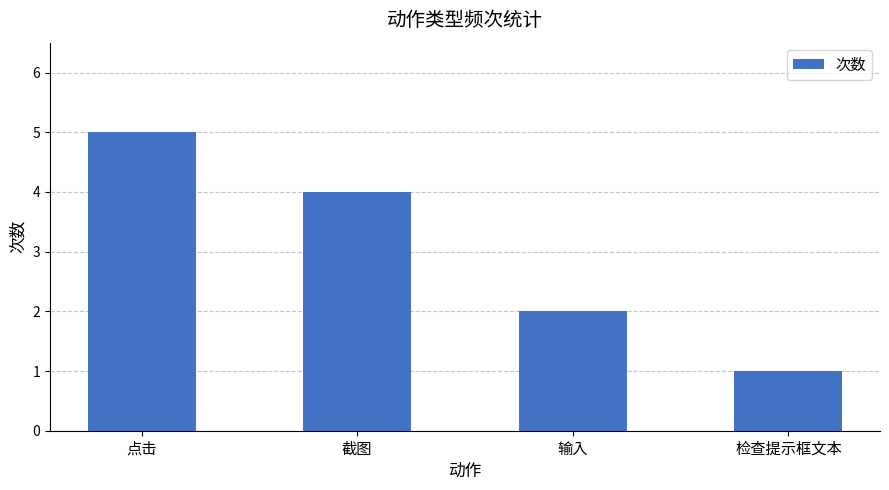

Rank the categories by value from highest to lowest.

点击, 截图, 输入, 检查提示框文本